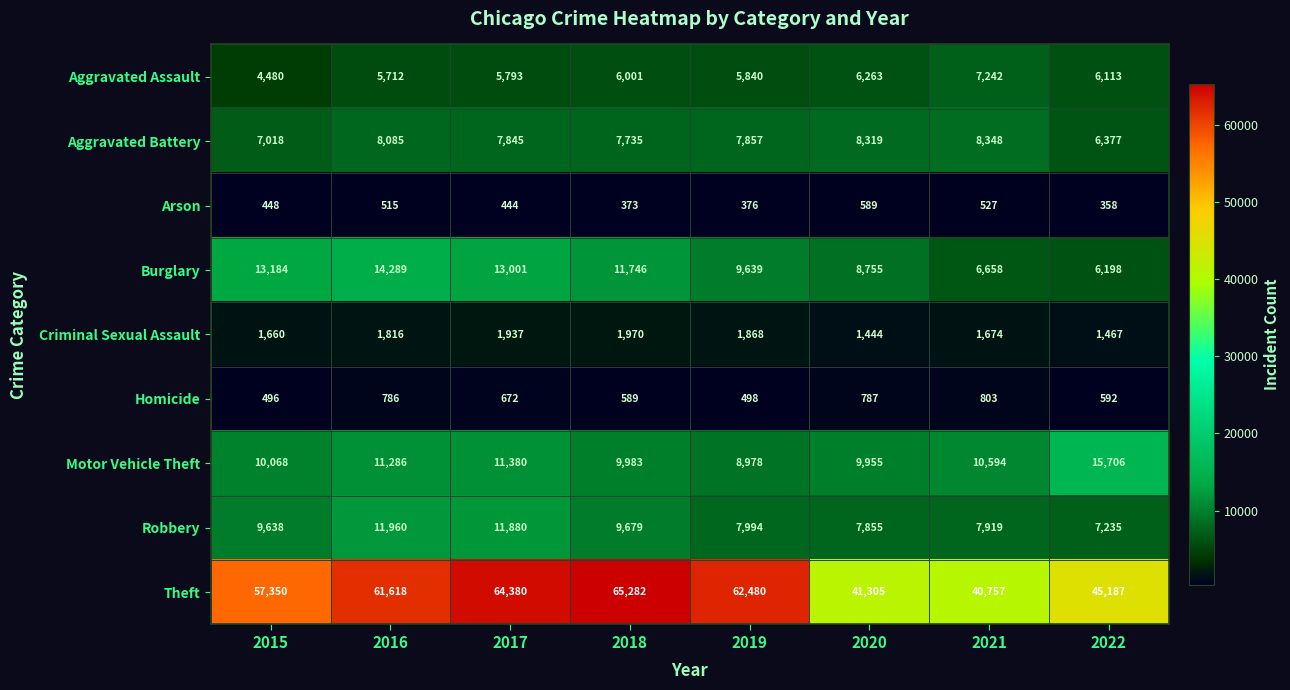

What is the total value across all series at 2021?

84522